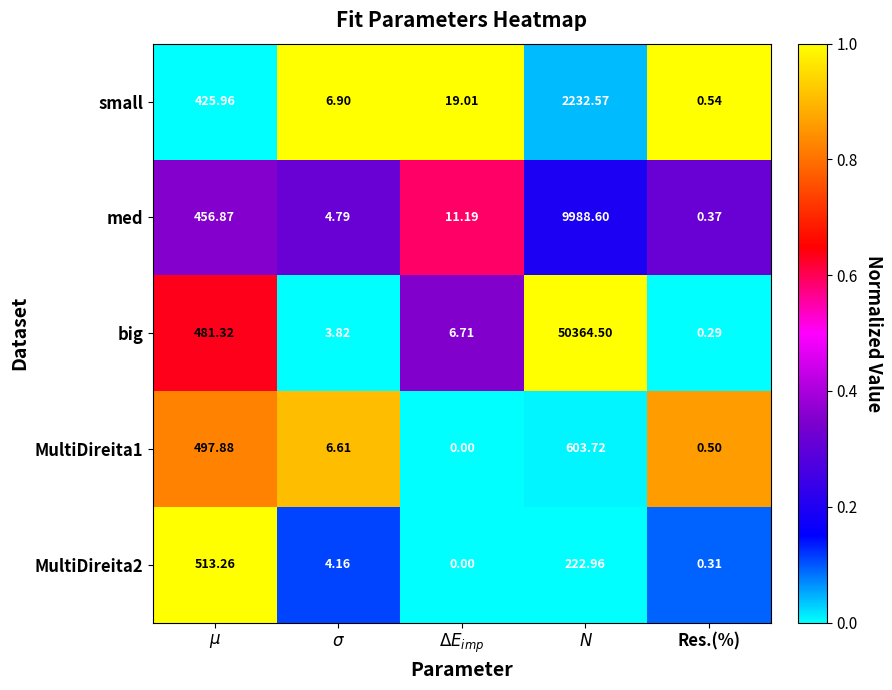

Which series has the largest total across all categories?

big